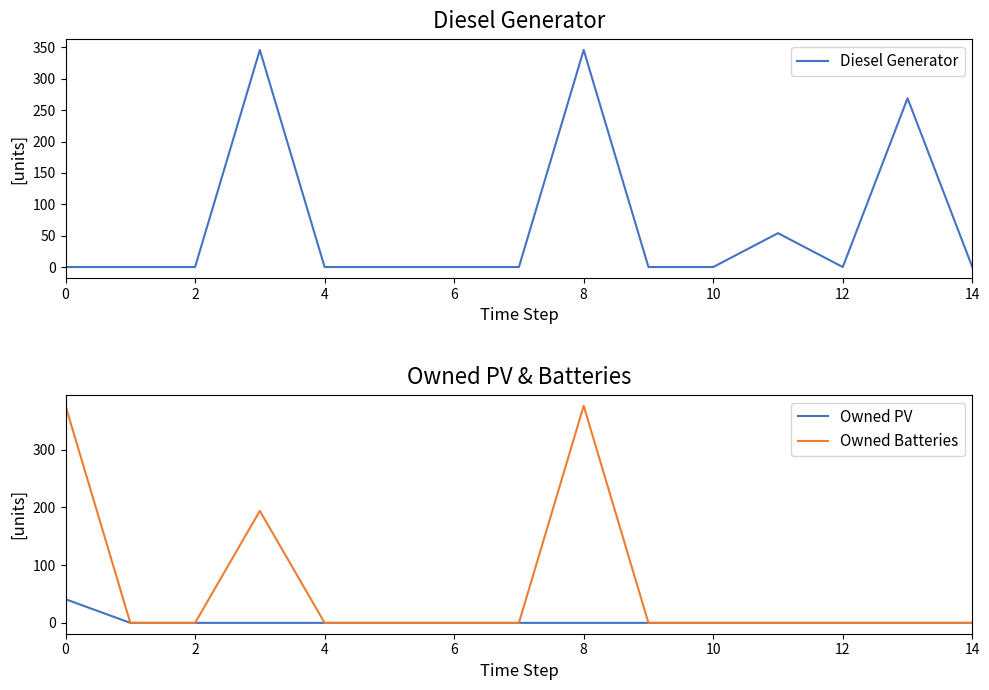

What is the highest value of the Owned Batteries series?

376